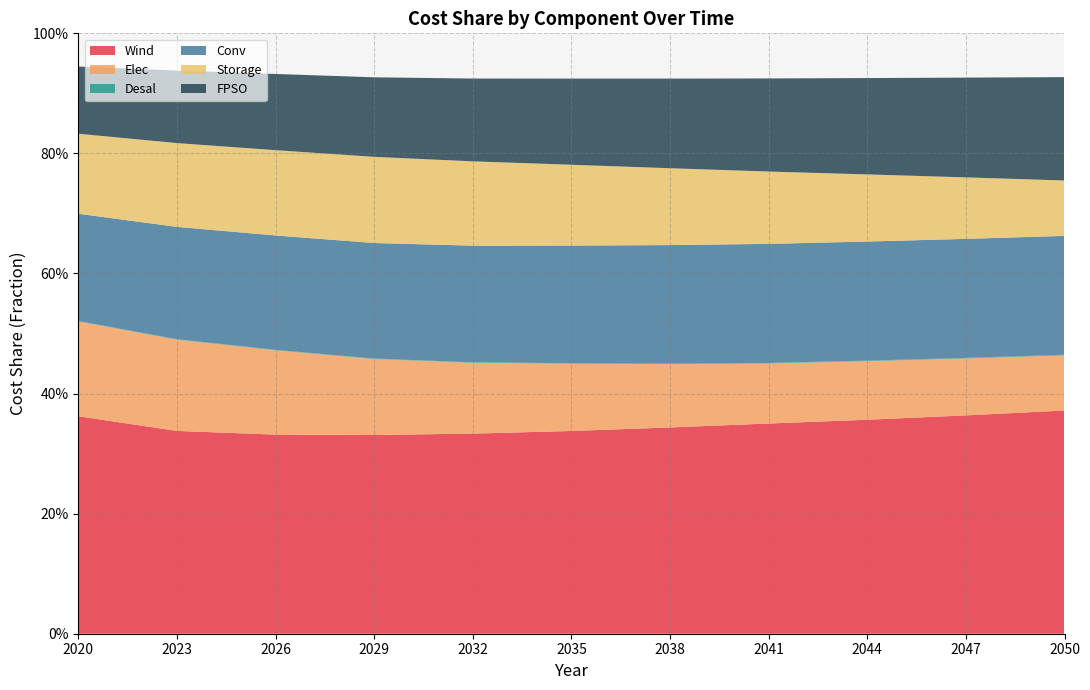

Reading left to right, transcribe all the data shown in this chart.

Wind: 2020=0.4	2023=0.3	2026=0.3	2029=0.3	2032=0.3	2035=0.3	2038=0.3	2041=0.4	2044=0.4	2047=0.4	2050=0.4
Elec: 2020=0.2	2023=0.2	2026=0.1	2029=0.1	2032=0.1	2035=0.1	2038=0.1	2041=0.1	2044=0.1	2047=0.1	2050=0.1
Desal: 2020=0.0	2023=0.0	2026=0.0	2029=0.0	2032=0.0	2035=0.0	2038=0.0	2041=0.0	2044=0.0	2047=0.0	2050=0.0
Conv: 2020=0.2	2023=0.2	2026=0.2	2029=0.2	2032=0.2	2035=0.2	2038=0.2	2041=0.2	2044=0.2	2047=0.2	2050=0.2
Storage: 2020=0.1	2023=0.1	2026=0.1	2029=0.1	2032=0.1	2035=0.1	2038=0.1	2041=0.1	2044=0.1	2047=0.1	2050=0.1
FPSO: 2020=0.1	2023=0.1	2026=0.1	2029=0.1	2032=0.1	2035=0.1	2038=0.1	2041=0.2	2044=0.2	2047=0.2	2050=0.2